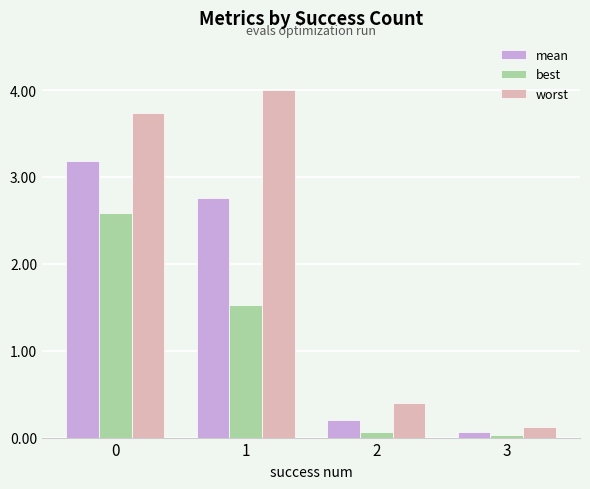

What is the difference between the maximum and minimum values in the worst series?

3.9